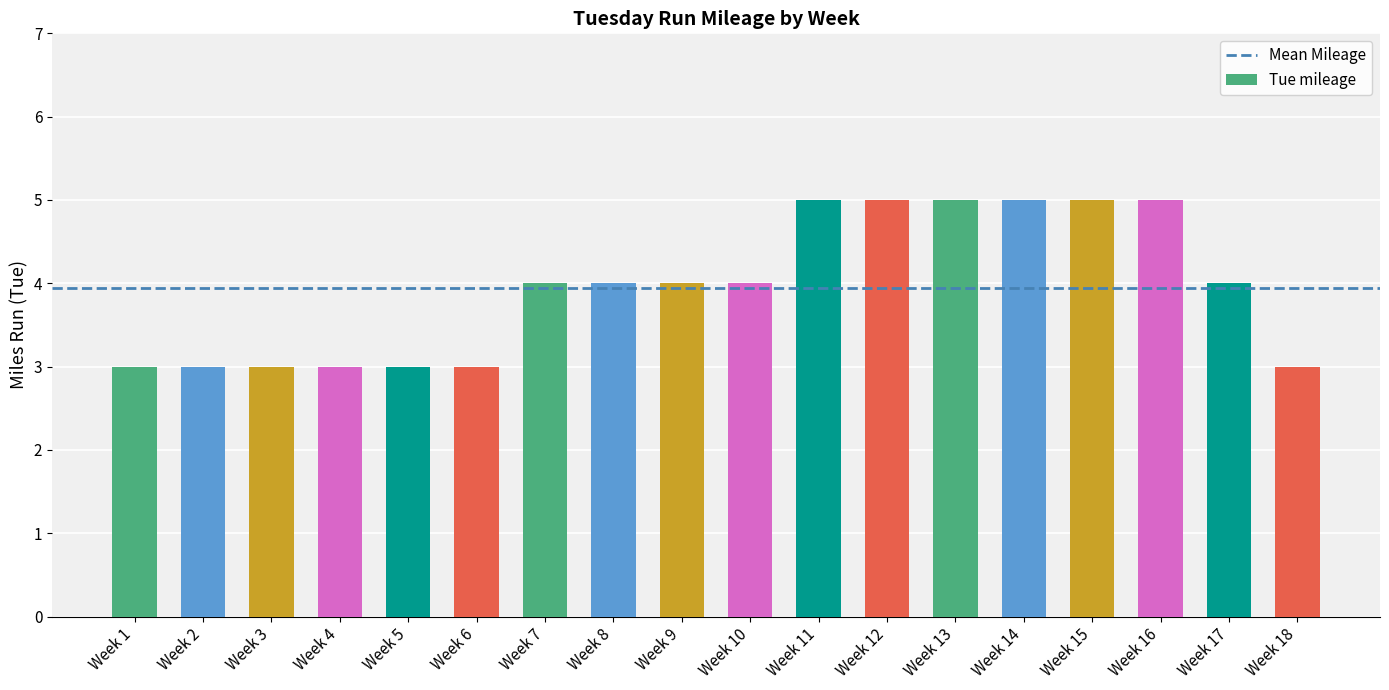

What is the maximum value shown in the chart?

5